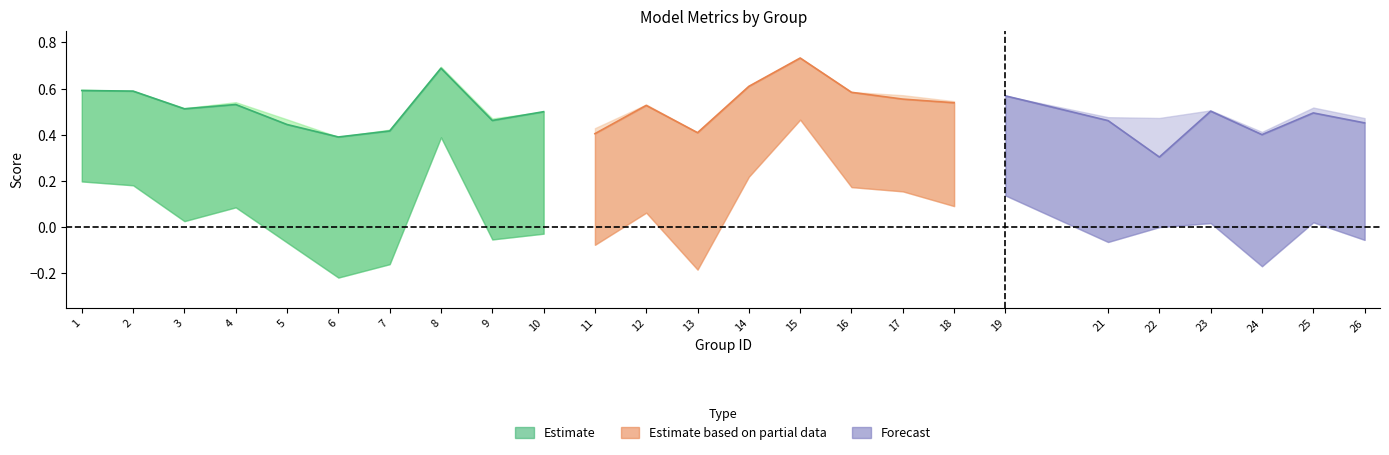

True or false: accuracy and f1 intersect in this chart.

False